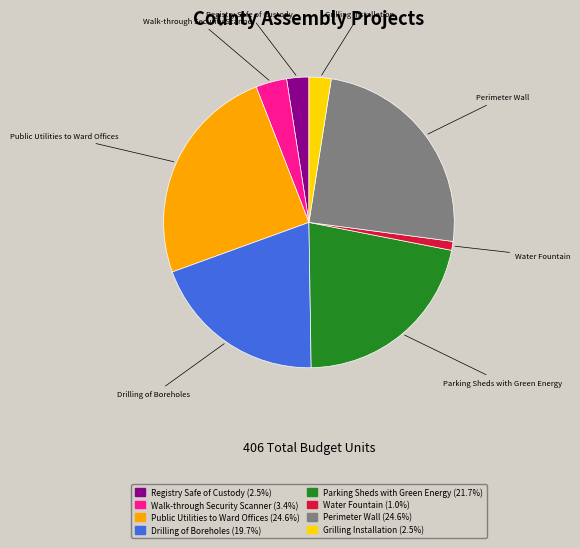

Is the sum of Walk-through Security Scanner and Perimeter Wall greater than half?

No